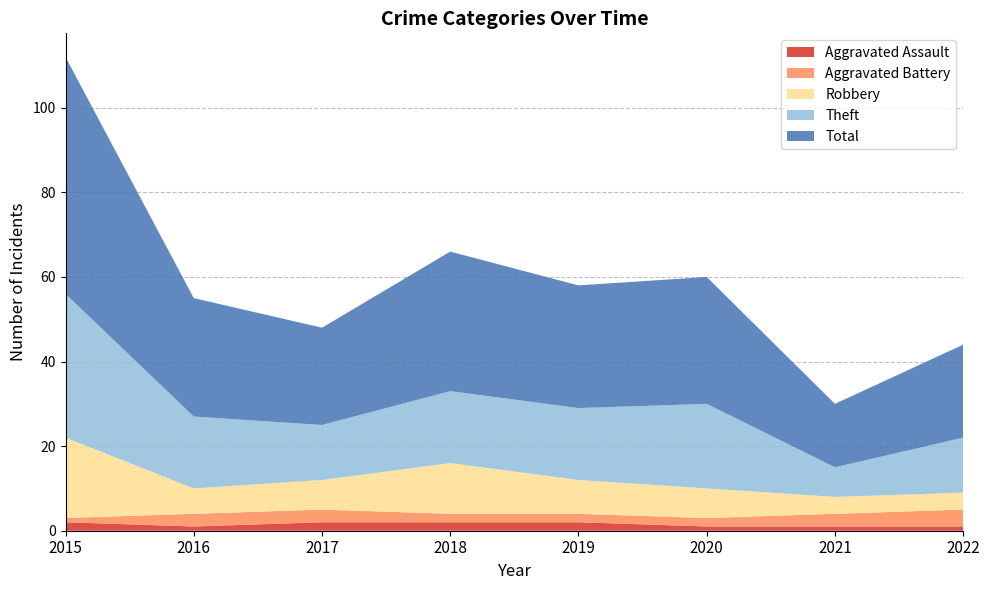

Reading left to right, list all the values displayed in this chart.

Aggravated Assault: 2015=2	2016=1	2017=2	2018=2	2019=2	2020=1	2021=1	2022=1
Aggravated Battery: 2015=1	2016=3	2017=3	2018=2	2019=2	2020=2	2021=3	2022=4
Robbery: 2015=19	2016=6	2017=7	2018=12	2019=8	2020=7	2021=4	2022=4
Theft: 2015=34	2016=17	2017=13	2018=17	2019=17	2020=20	2021=7	2022=13
Total: 2015=56	2016=28	2017=23	2018=33	2019=29	2020=30	2021=15	2022=22